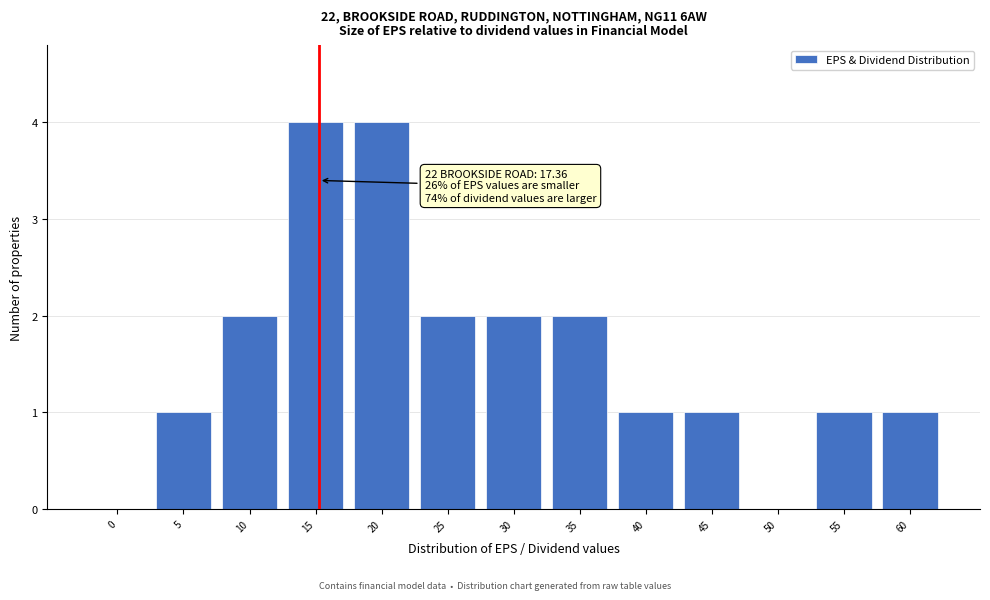

Reading left to right, transcribe all the data shown in this chart.

0=0	5=1	10=2	15=4	20=4	25=2	30=2	35=2	40=1	45=1	50=0	55=1	60=1